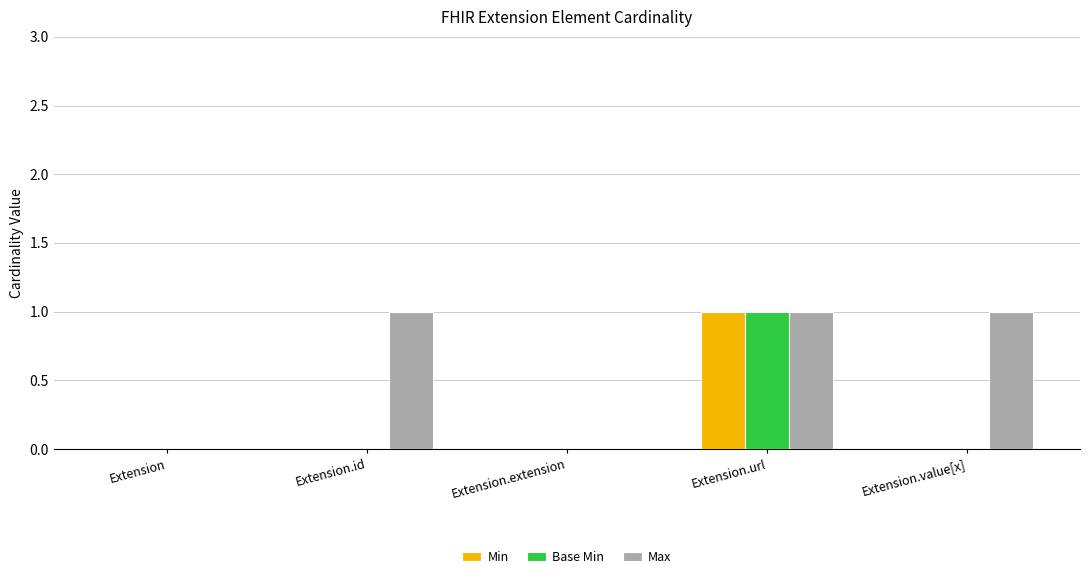

The Max series shows 0 at Extension. True or false?

True